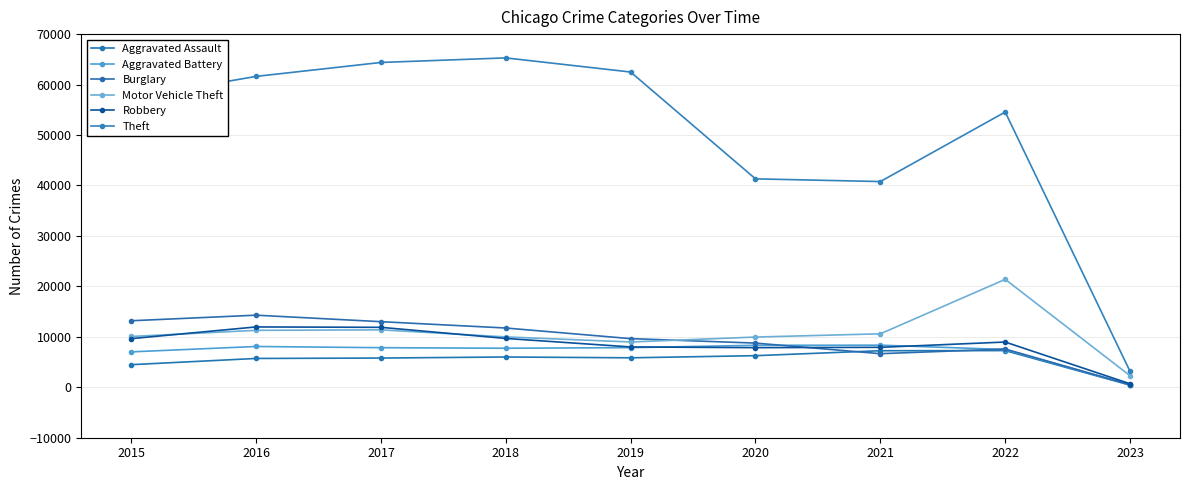

What is the difference between the second highest and minimum values in the Aggravated Assault series?

6821